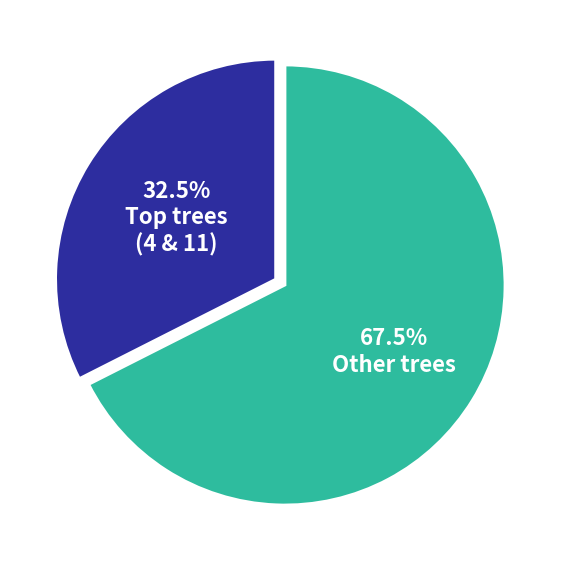

Is there any slice that represents more than half of the pie?

Yes